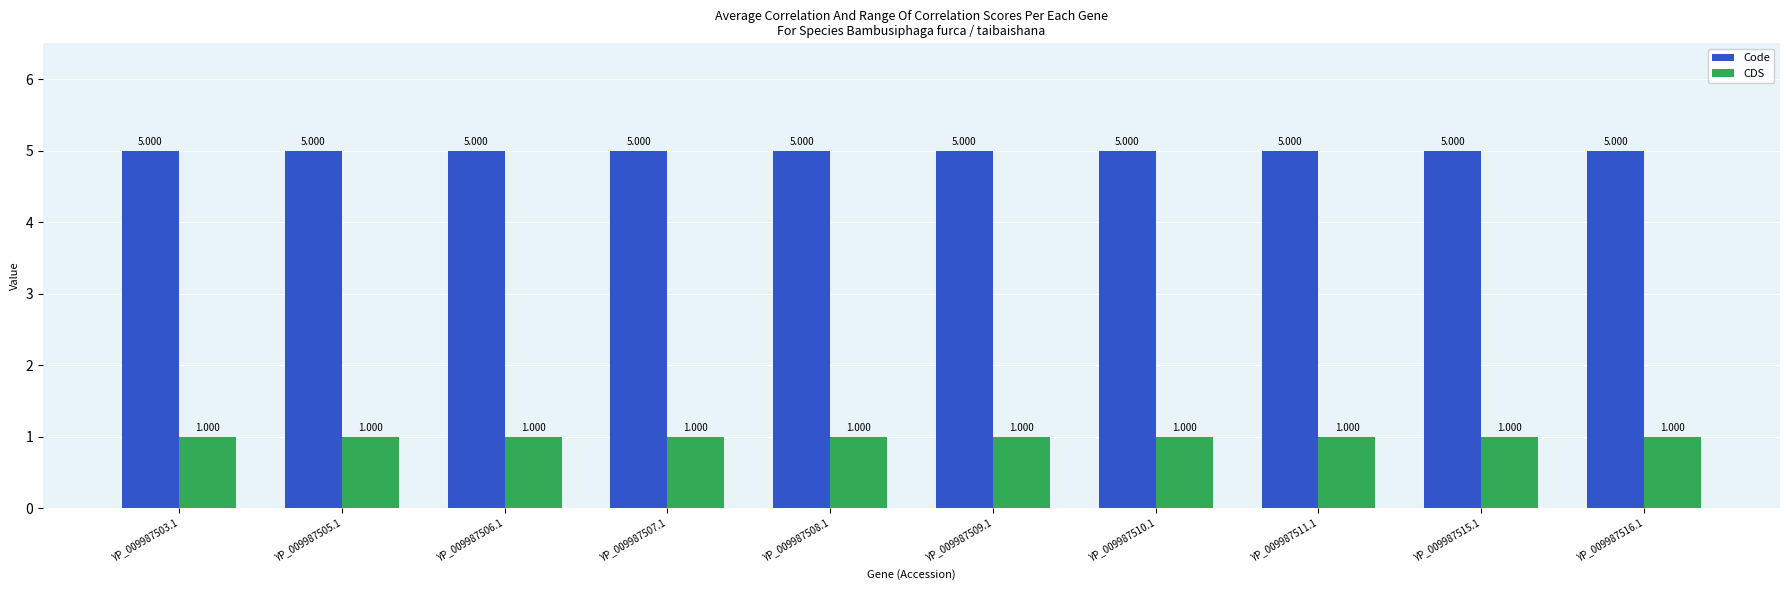

At how many categories does at least one series exceed 2?

10